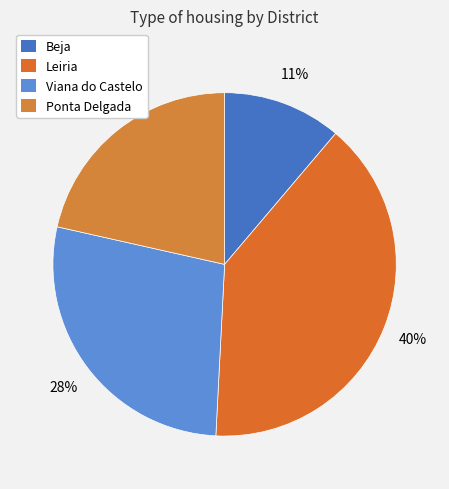

Count the number of slices in the pie.

4